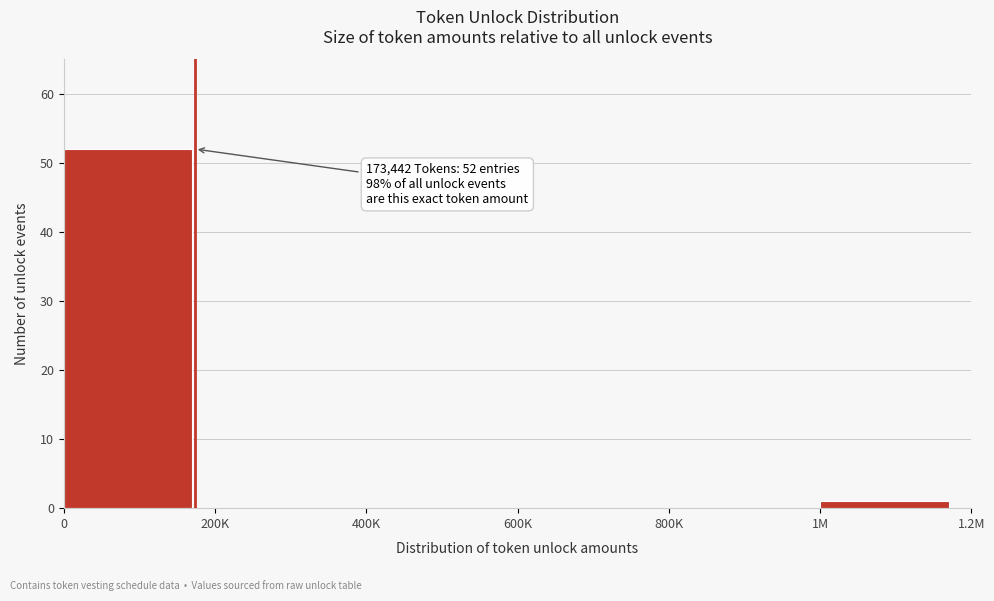

Reading left to right, what are all the values shown in this chart?

0=52	200K=0	400K=0	600K=0	800K=0	1M=1